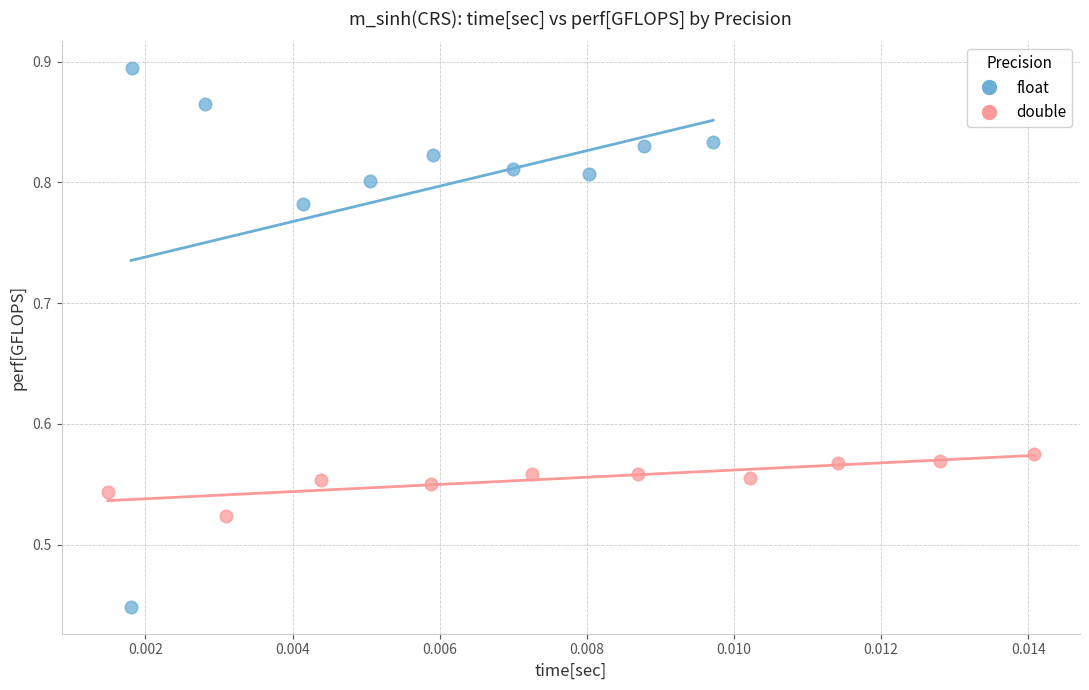

Which series contains the highest Y value?

float